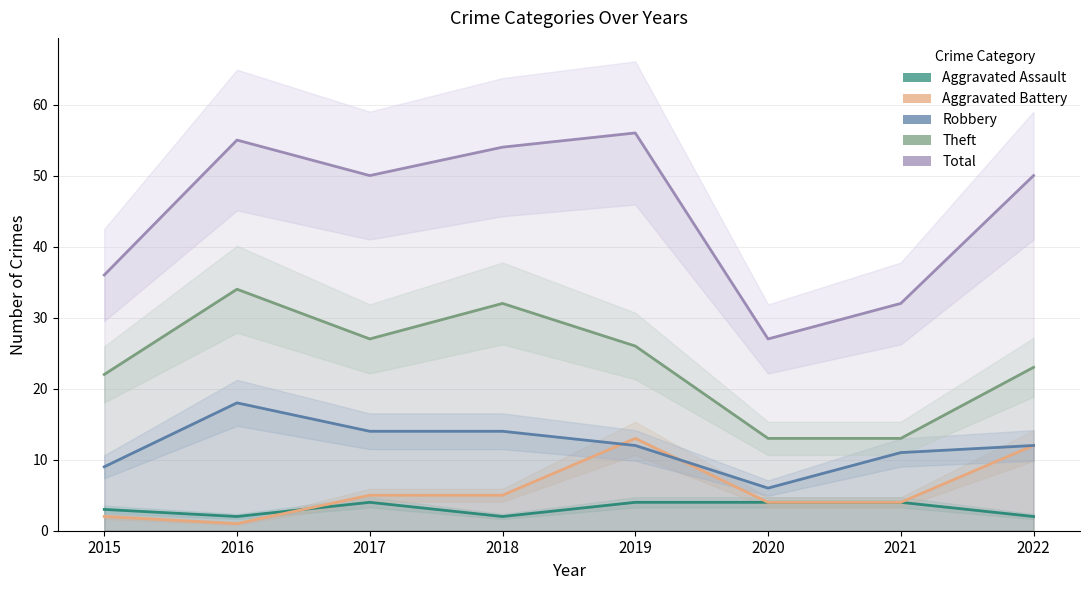

How many values in the Theft series exceed 26?

3